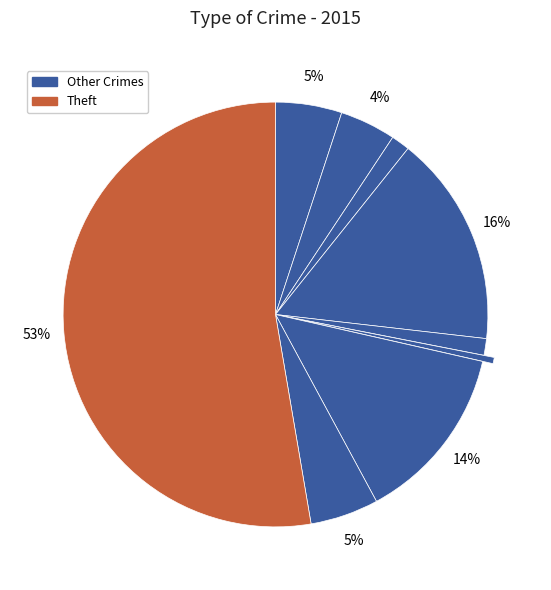

How many segments does this pie chart have?

9